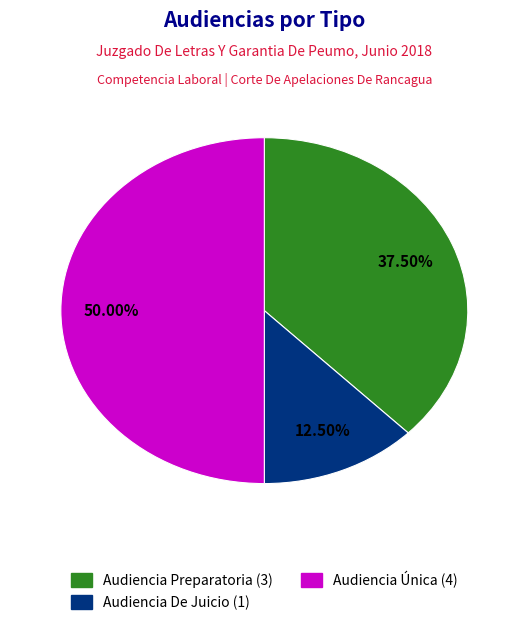

Is the sum of Audiencia De Juicio and Audiencia Única greater than half?

Yes